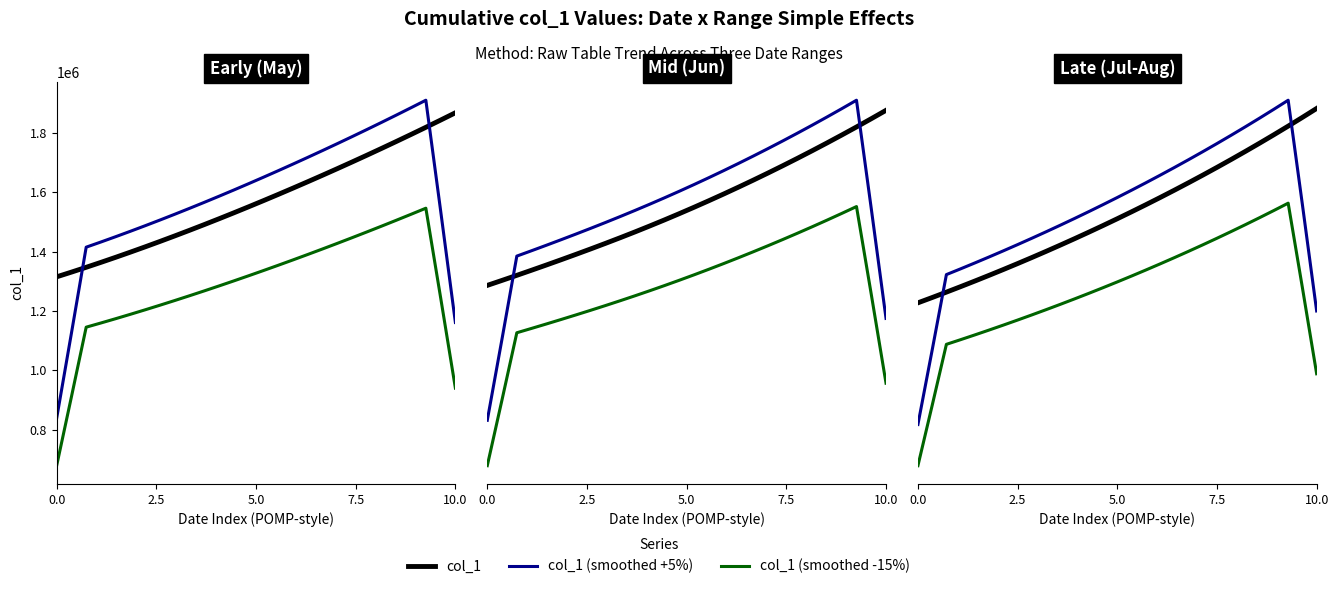

Is the value of col_1 at 28 greater than the value of col_1 (smoothed -15%) at 27?

Yes